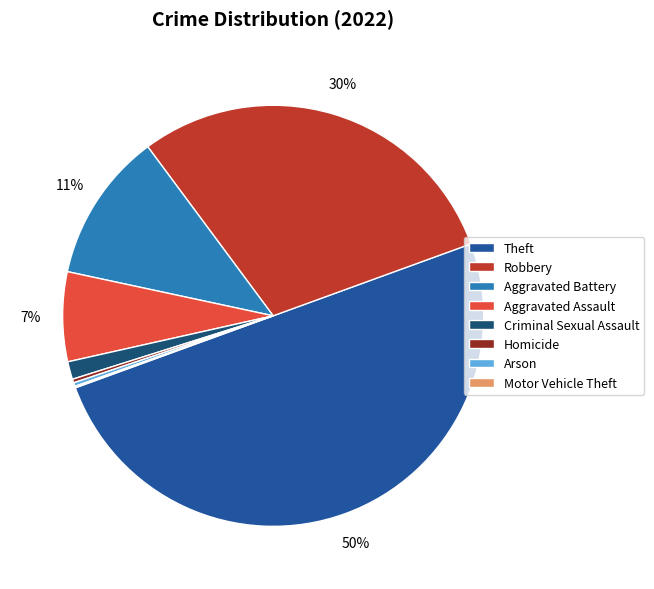

What percentage is the Aggravated Battery slice, to the nearest percent?

11%